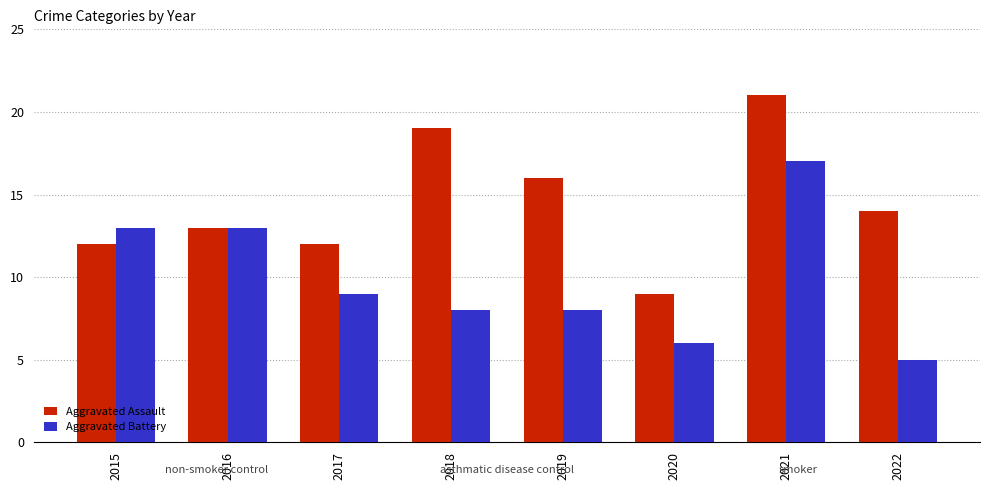

At which label does Aggravated Battery reach its peak?

2021